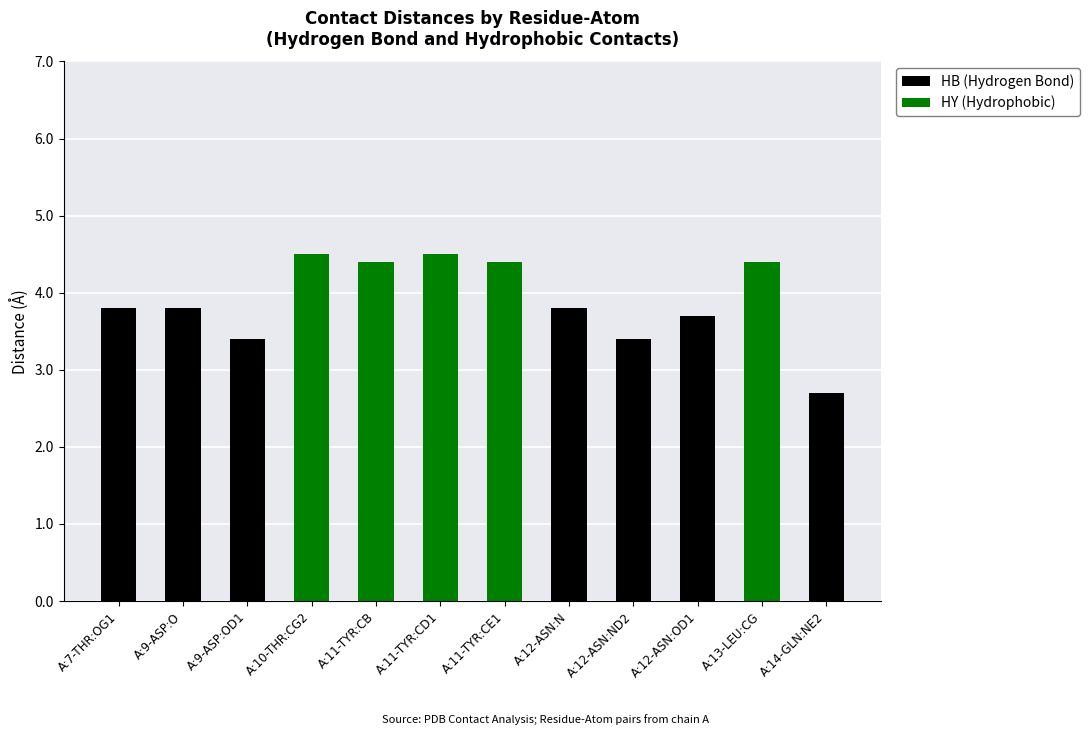

Is it true that HB (Hydrogen Bond) equals 0.0 at A:11-TYR:CD1?

True